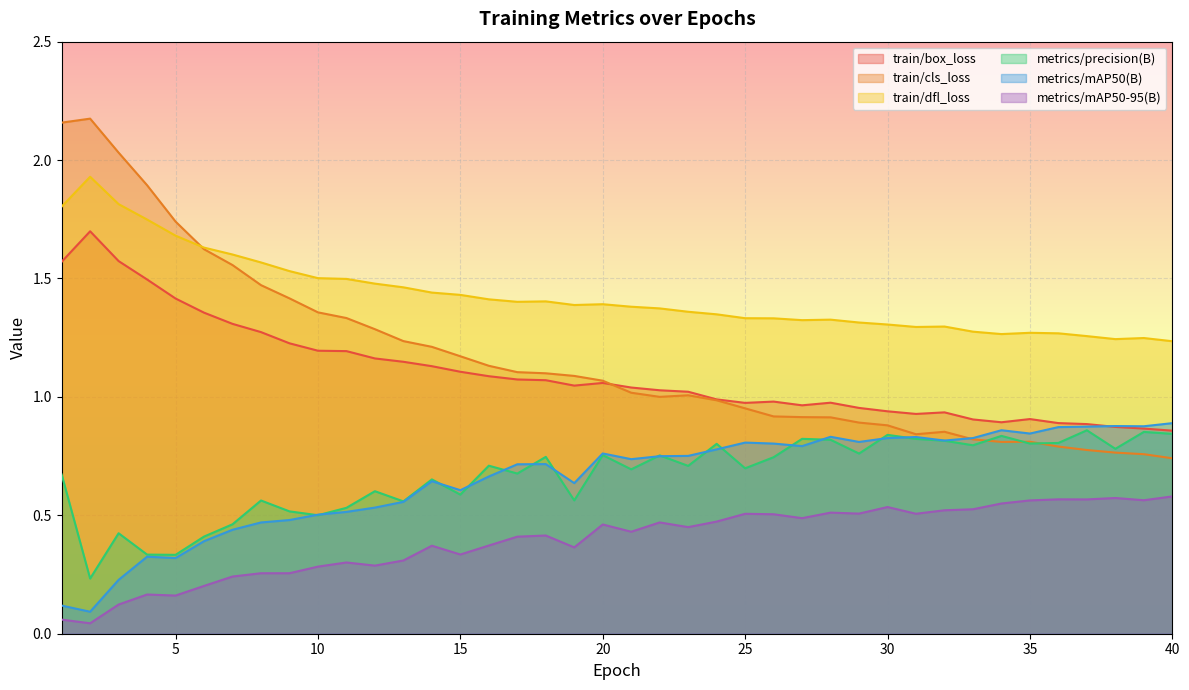

How many series are shown in this chart?

6